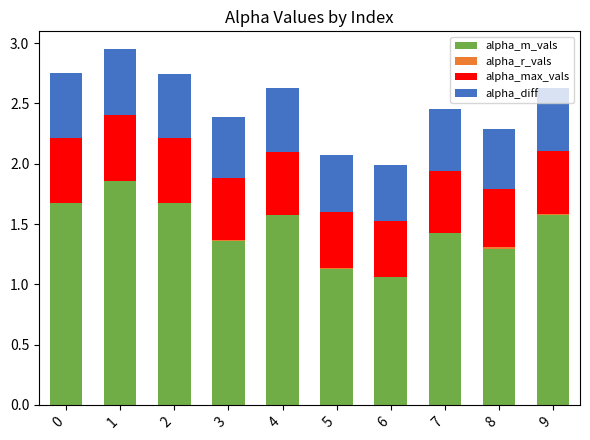

The alpha_m_vals series shows 0.4 at 4. True or false?

False